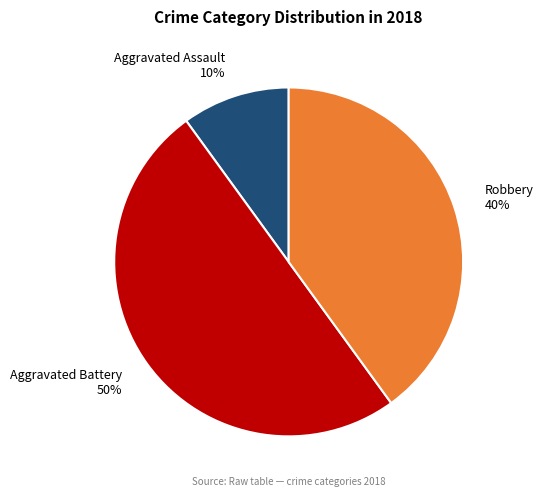

Which category has the biggest portion of the pie?

Aggravated Battery